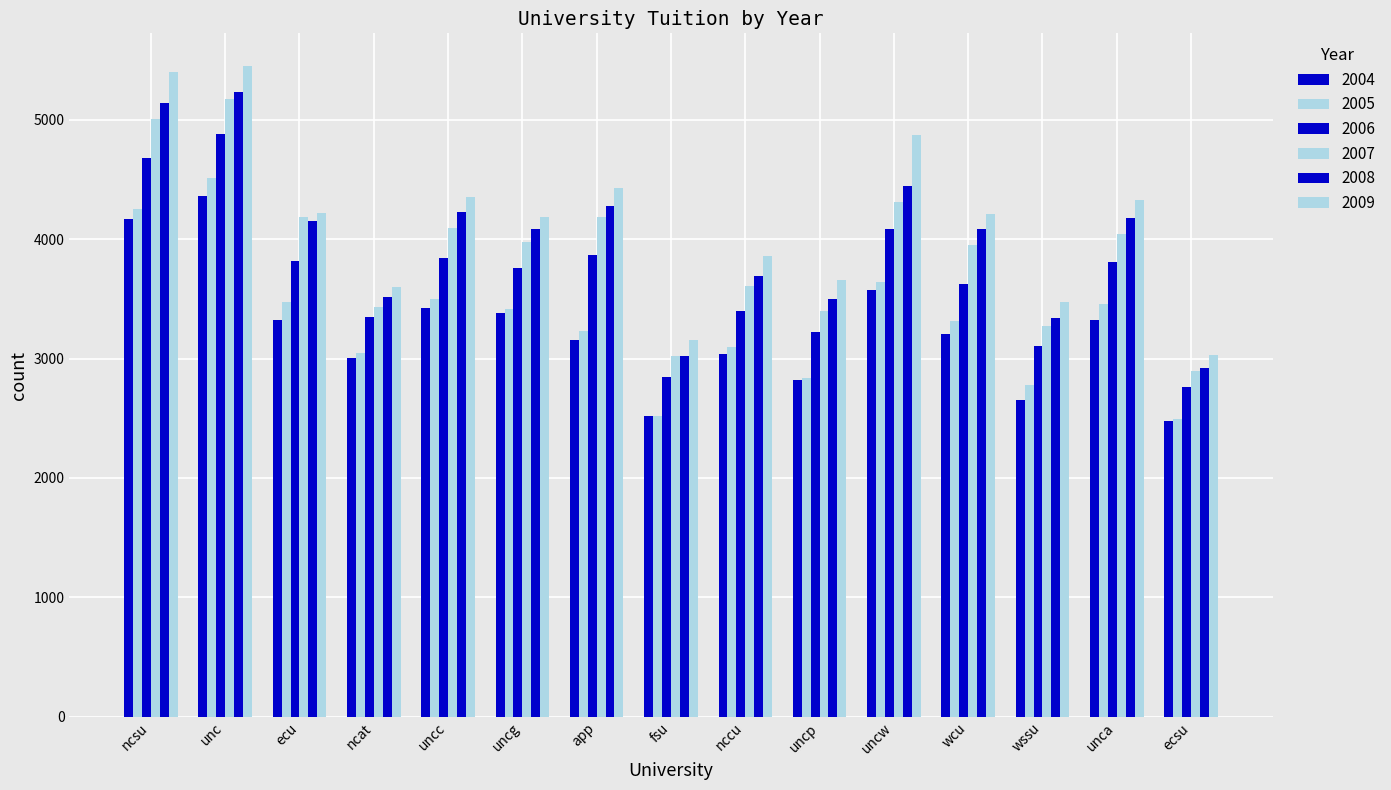

How many groups of bars are there?

15